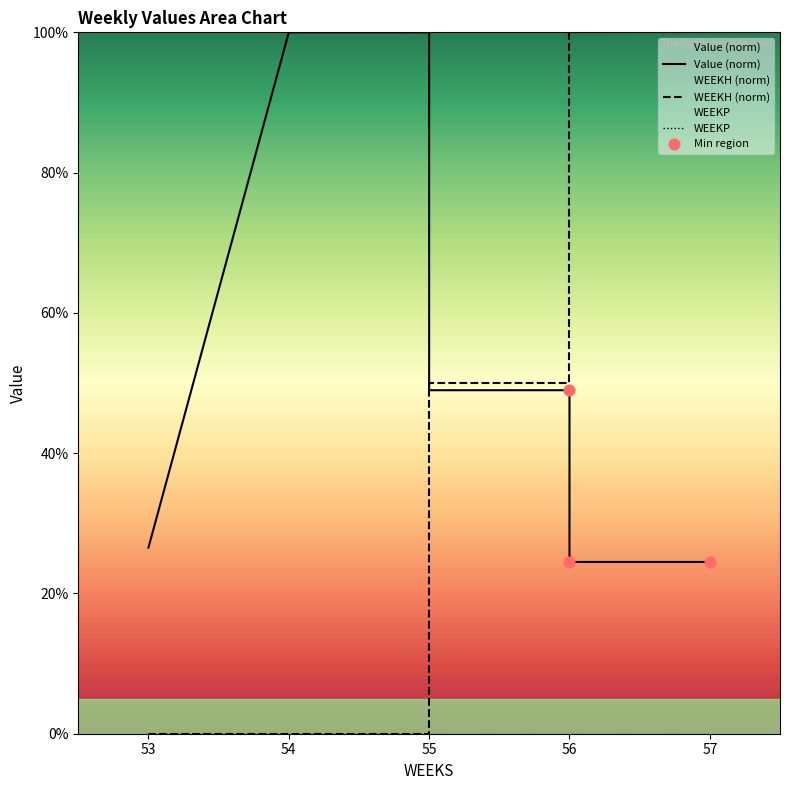

What is the total value across all series at 57?

124.5